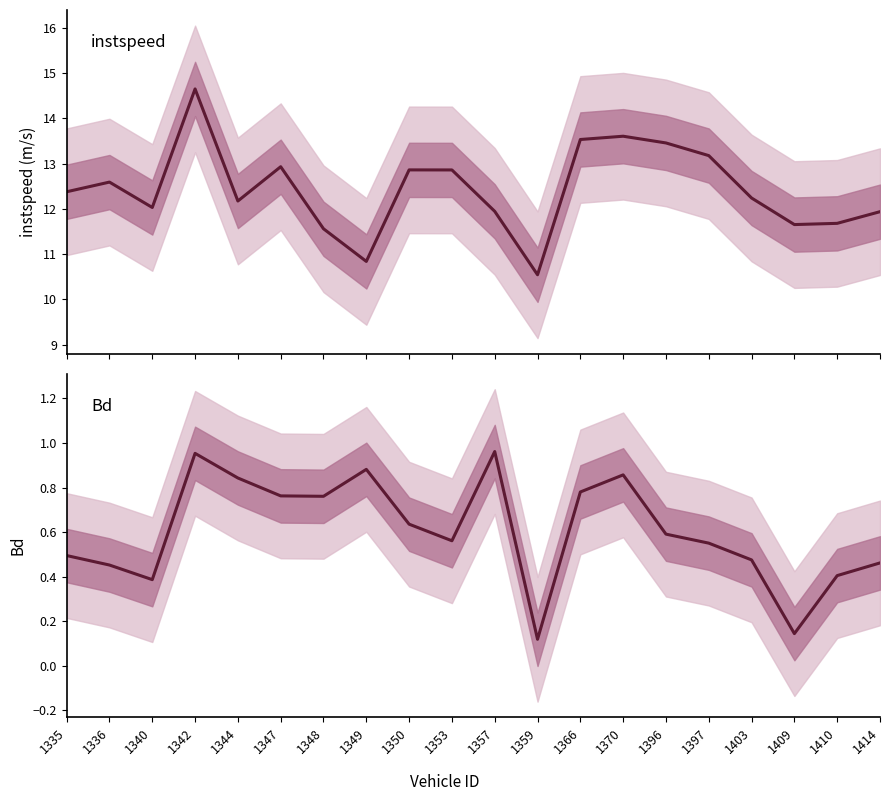

What is the spread (max minus min) of values at 1409?

11.5